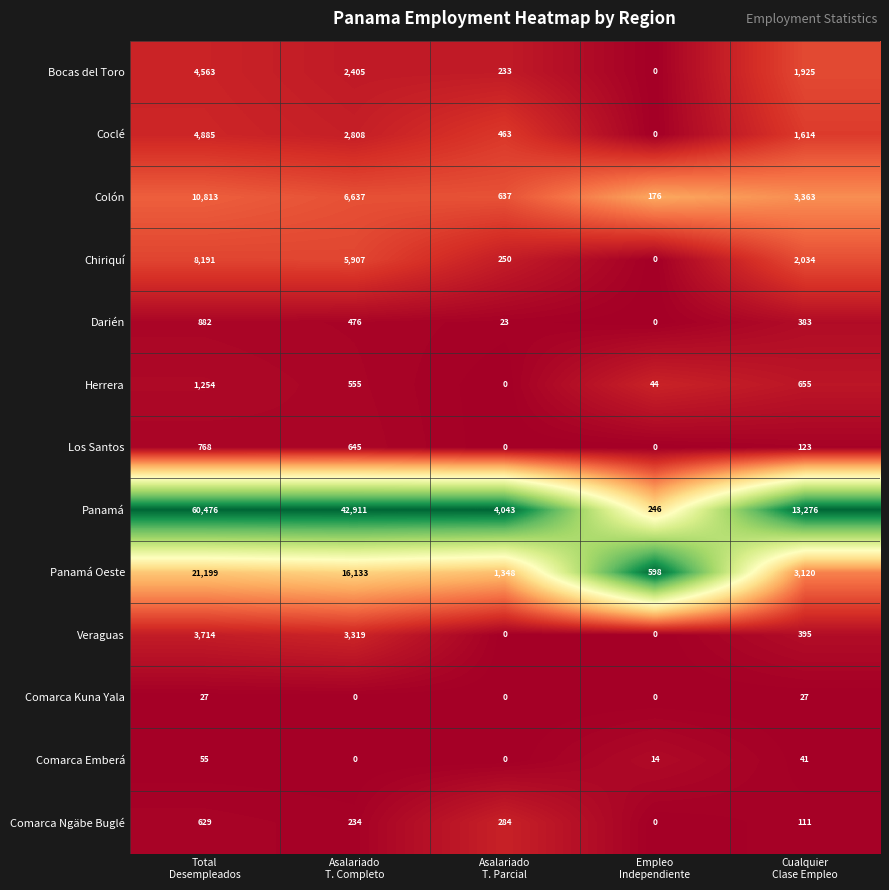

What is the average value of the Comarca Ngäbe Buglé series?

252